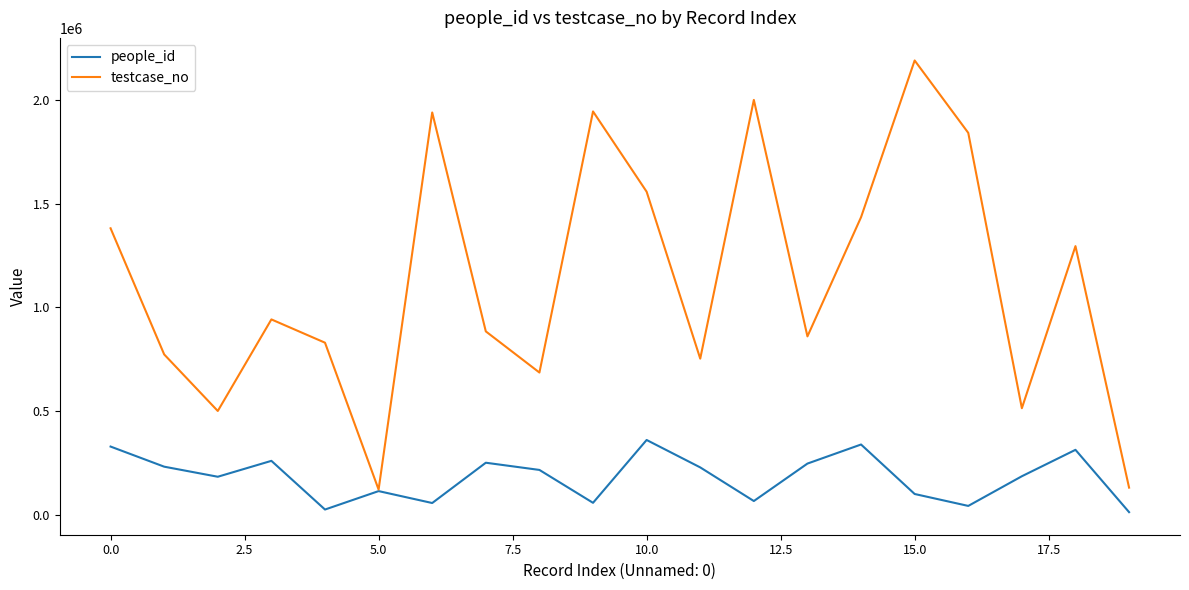

What is the maximum value shown in the chart?

2191888